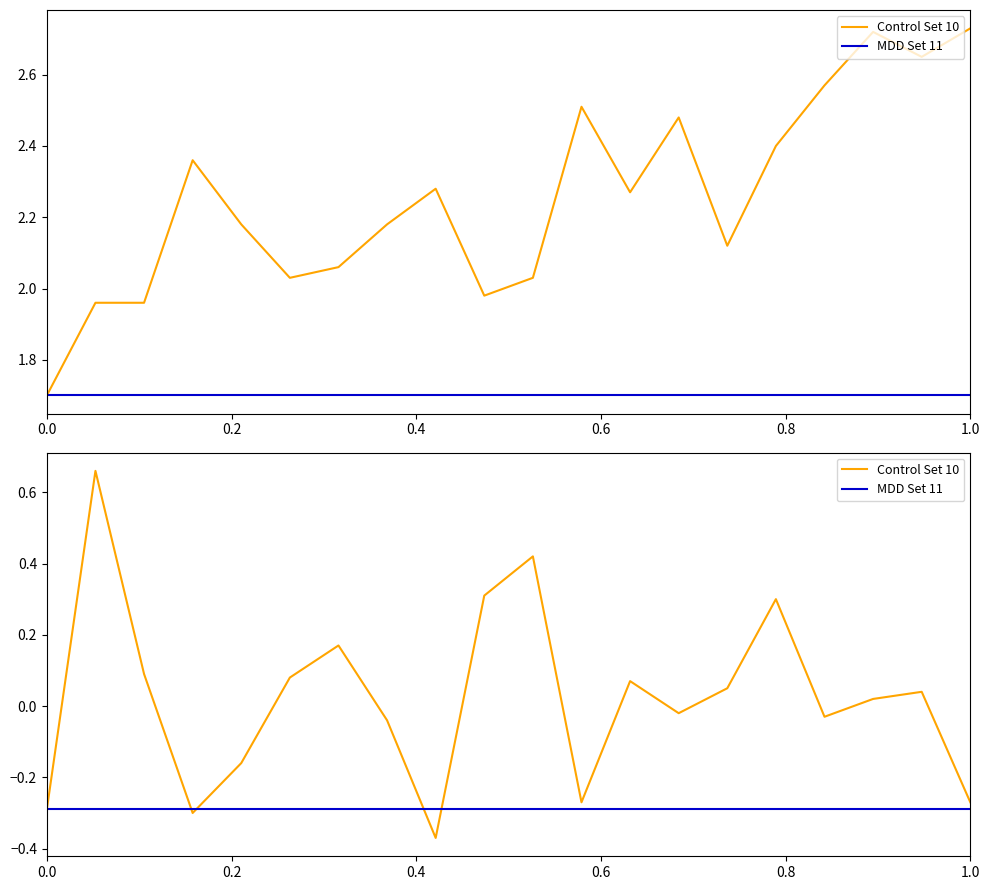

The value of MDD Set 11 at 1.0 is -0.1. True or false?

False